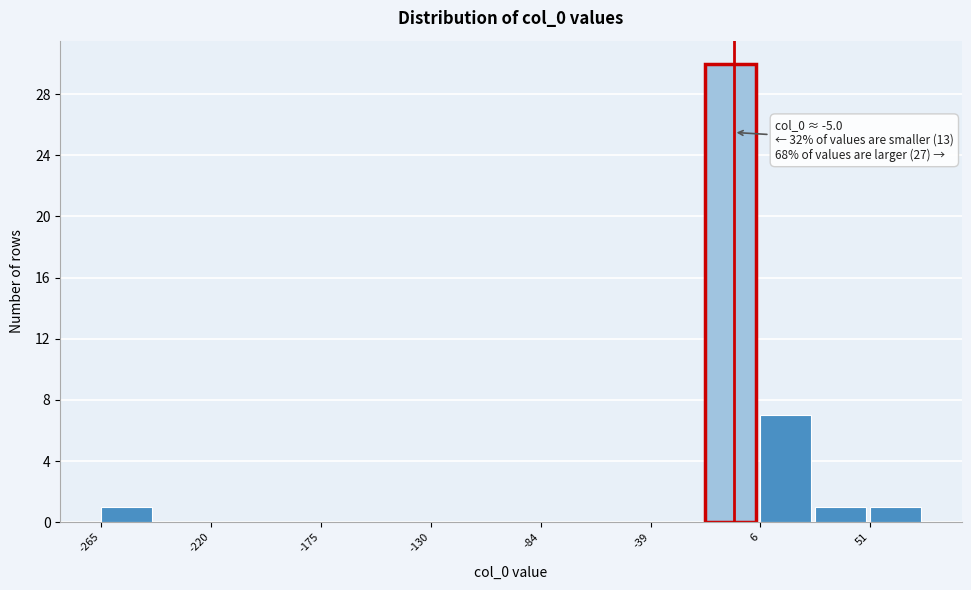

Over which range of the x-axis is the bar tallest?

-15 to 5